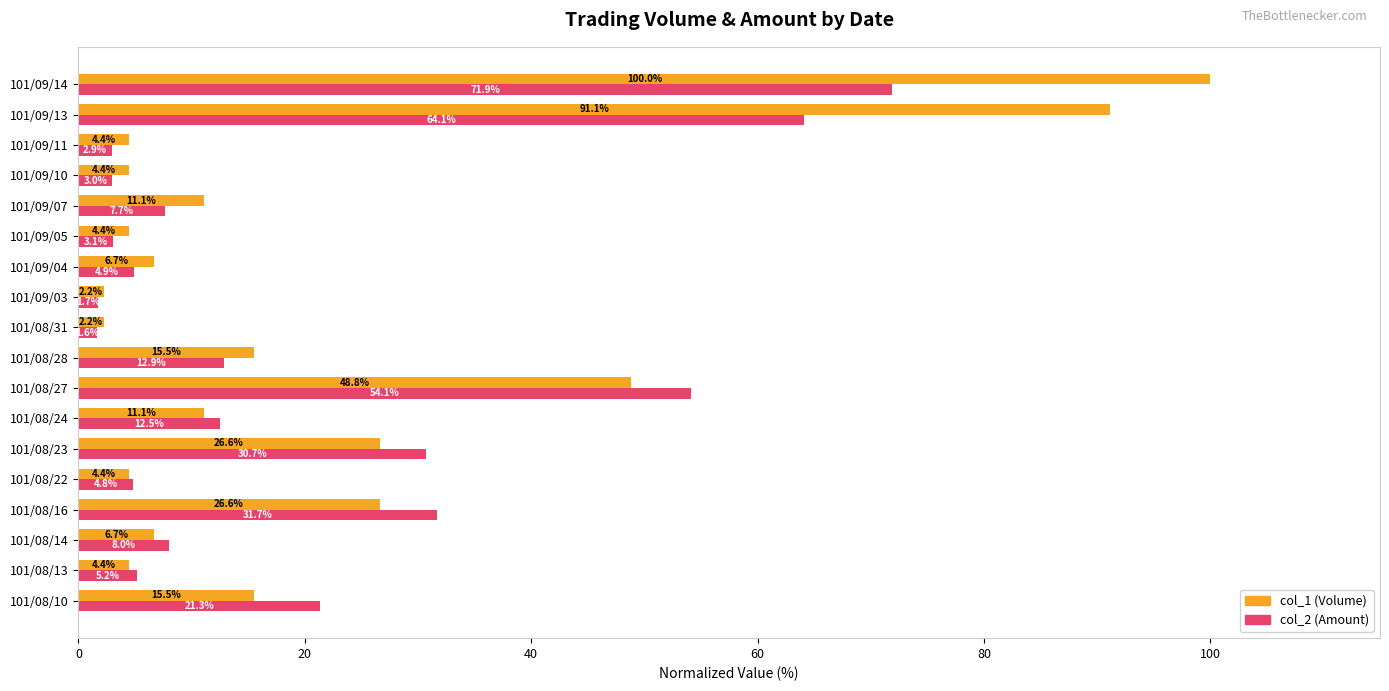

How many values in the col_2 (Amount) series exceed 8?

9